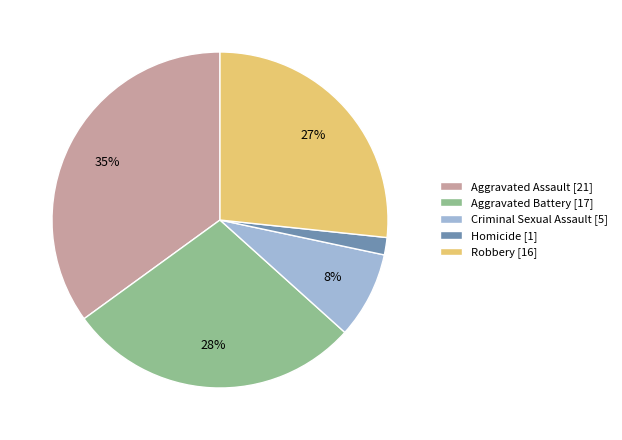

To the nearest percent, what is the combined percentage of Criminal Sexual Assault and Aggravated Assault?

43%